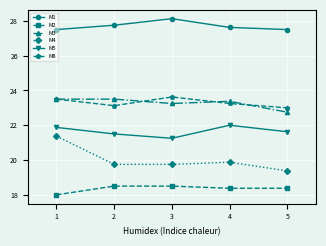

Which series has the largest range (max minus min)?

M4